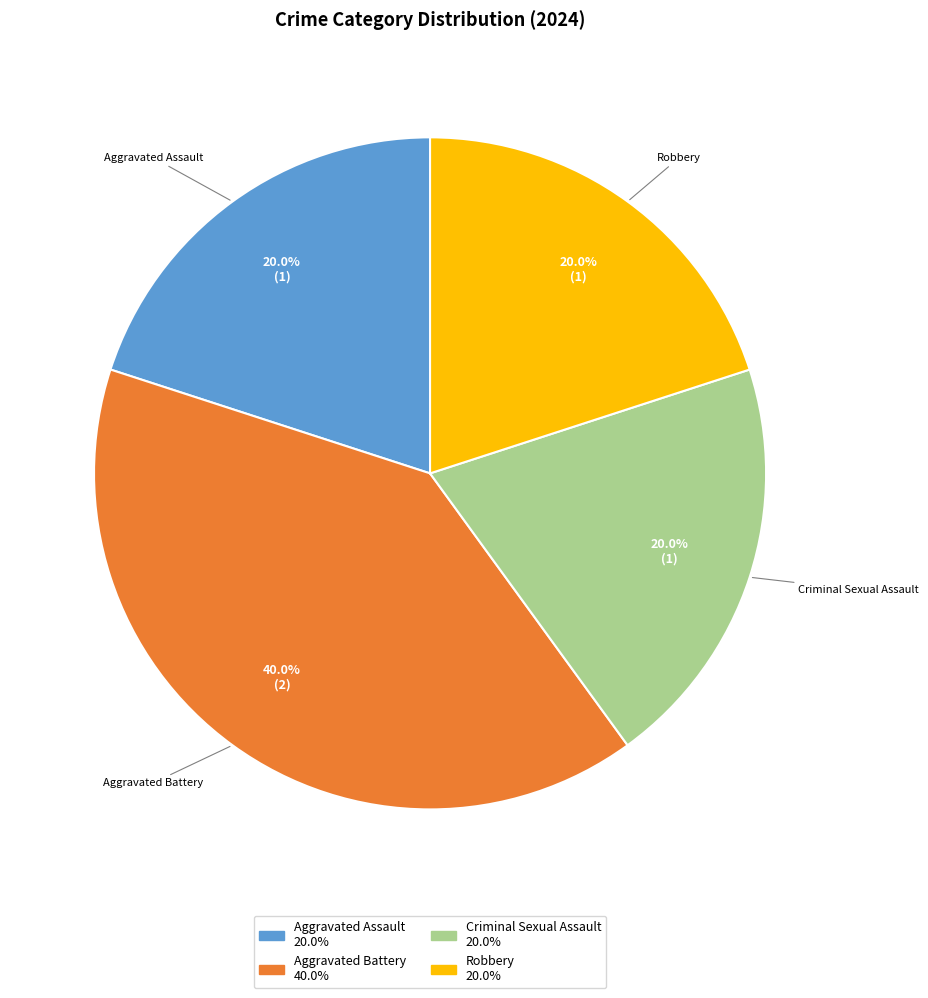

To the nearest percent, what portion does Criminal Sexual Assault represent?

20%